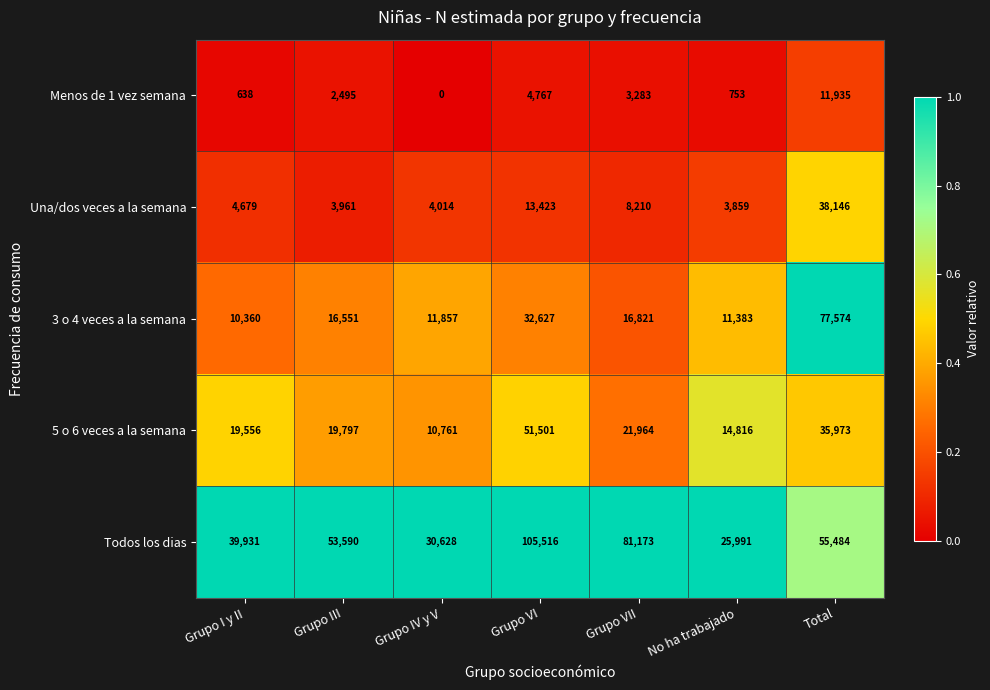

What is the difference between the highest and lowest values at Grupo I y II?

39293